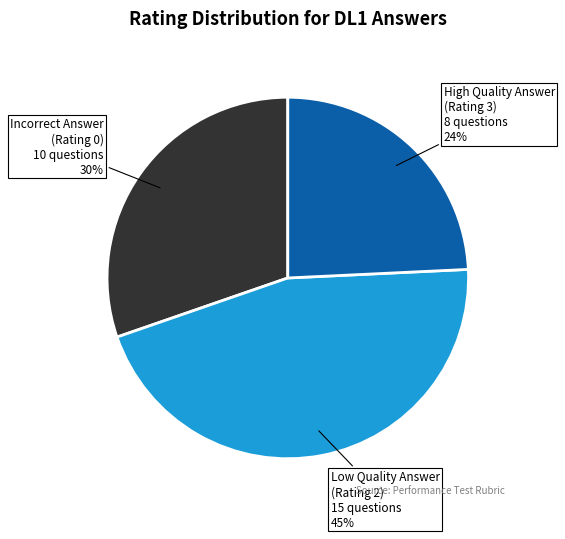

To the nearest percent, what is the difference between the largest and smallest slice percentages?

21%